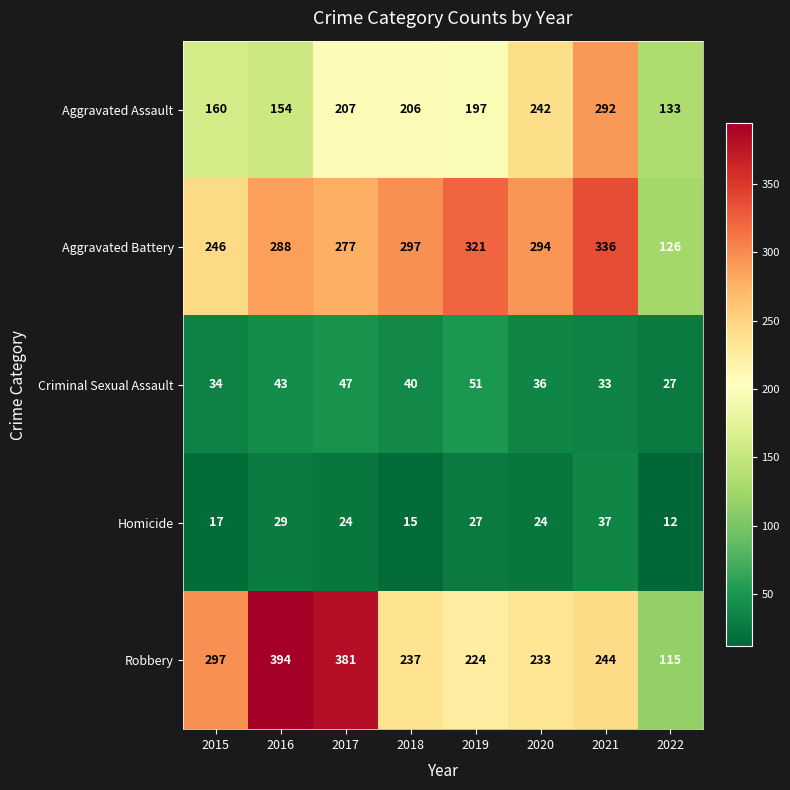

What is the approximate value of Aggravated Assault at 2015, to the nearest 50?

150